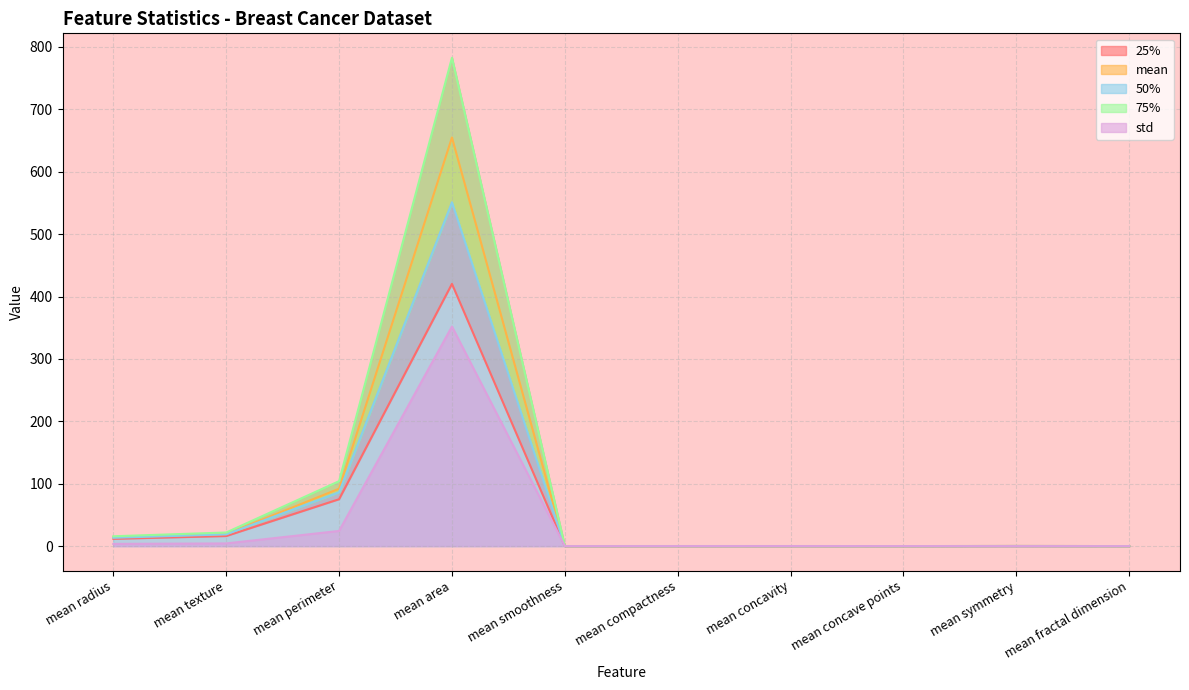

Is it true that mean equals 0.1 at mean smoothness?

False